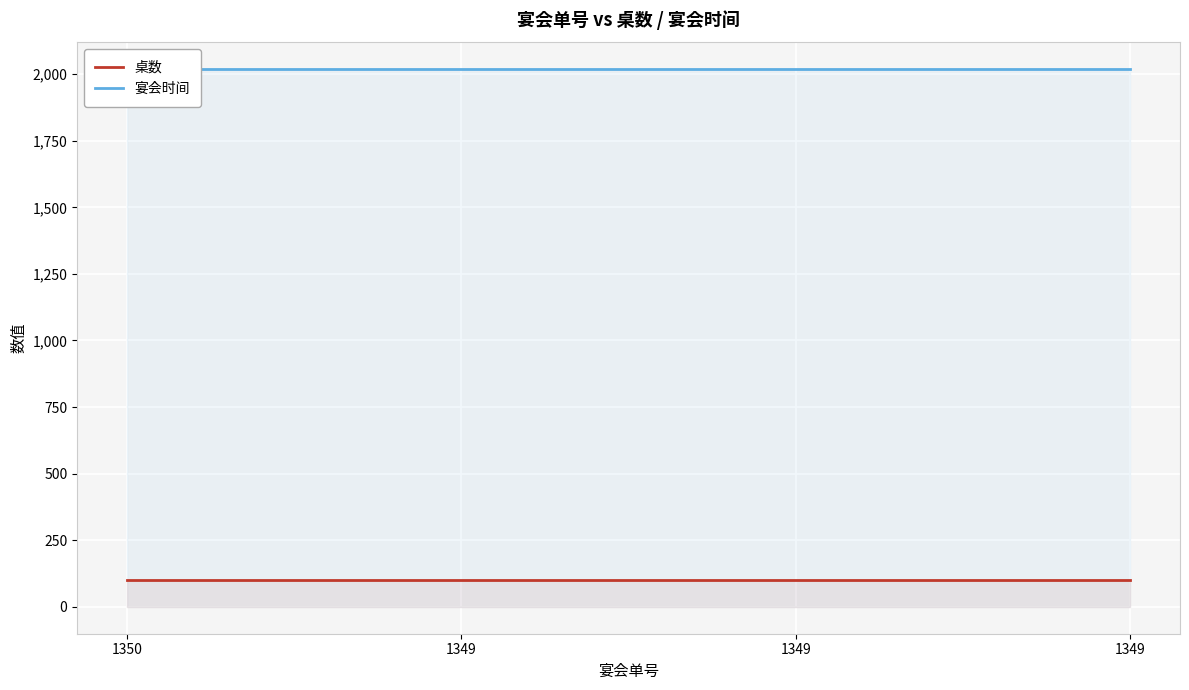

Reading left to right, what are all the values shown in this chart?

桌数: 1350=100	1349=100	1349=100	1349=100
宴会时间: 1350=2018	1349=2018	1349=2018	1349=2018